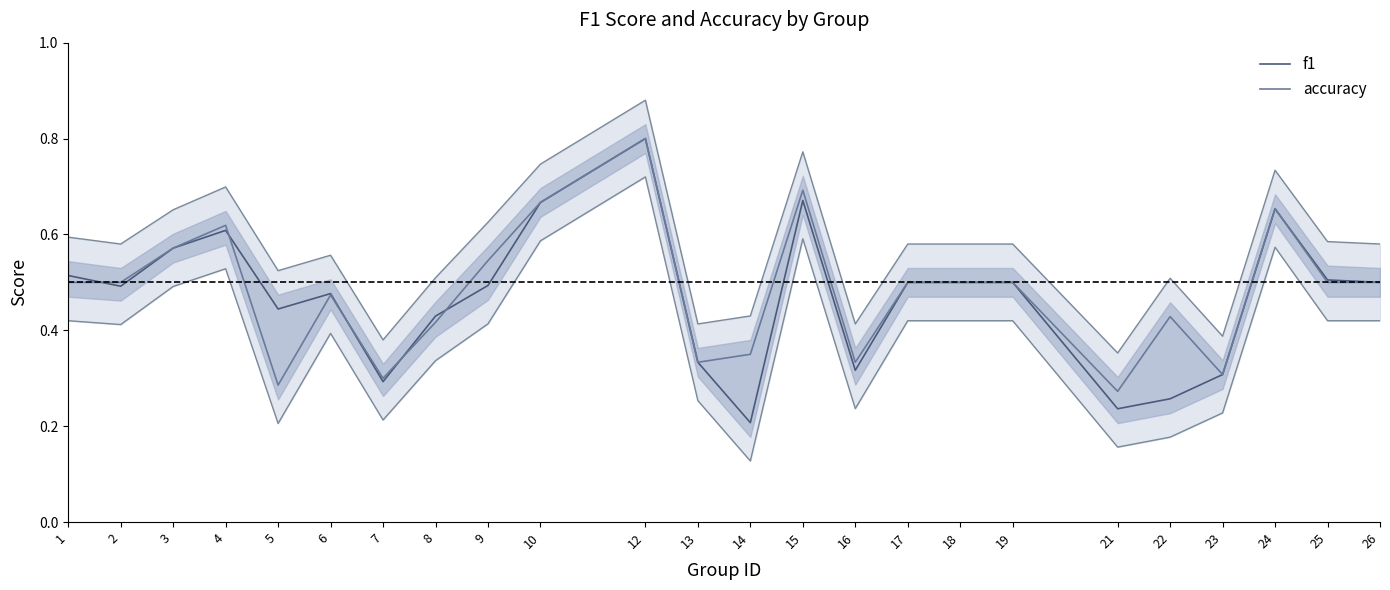

Rank the series by their maximum value, from lowest to highest.

f1, accuracy